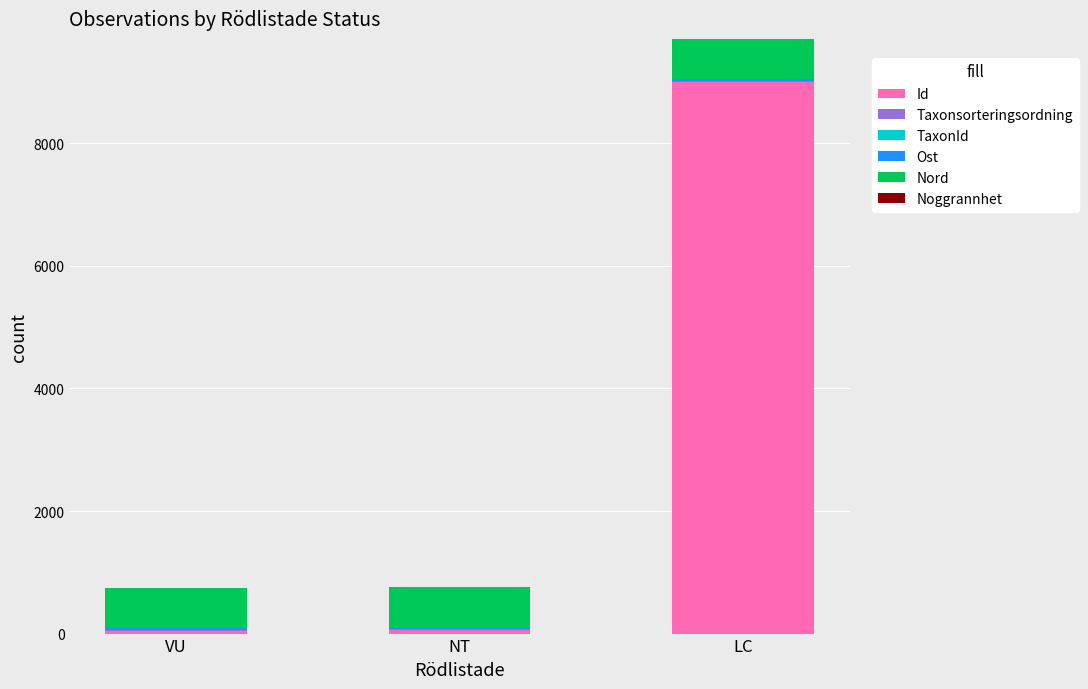

What is the highest value of the Id series?

9000.4